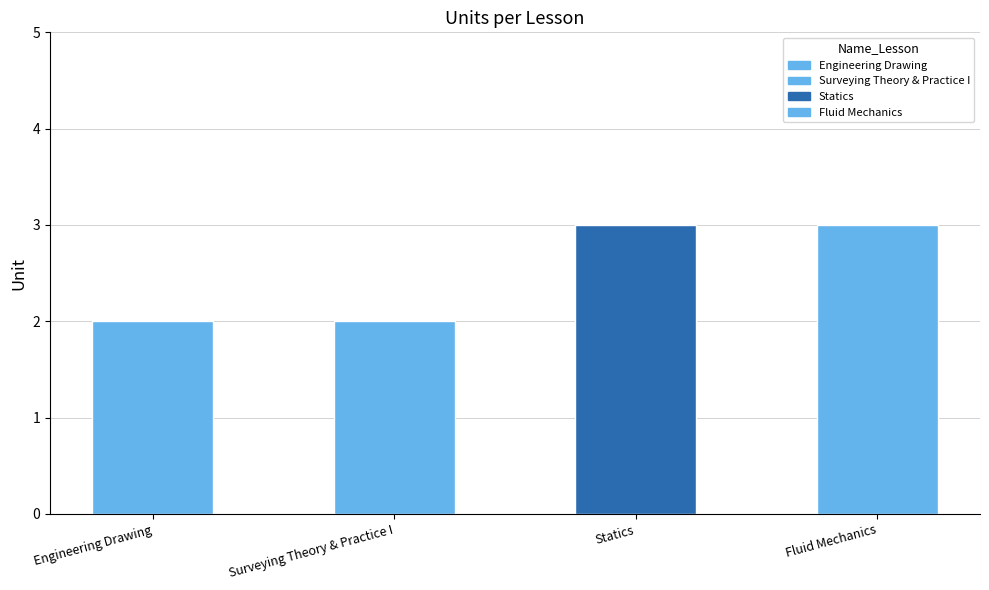

What is the greatest value displayed?

3